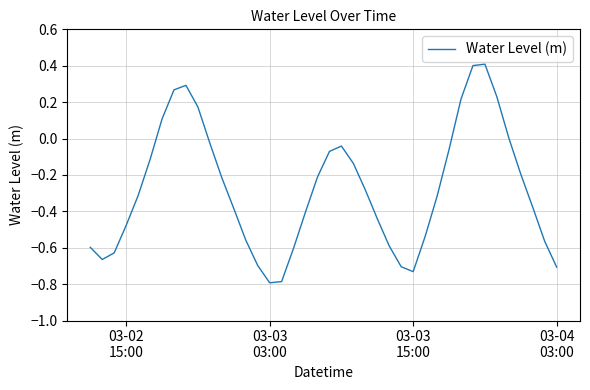

True or false: the data has more than 0 interior local peaks.

True